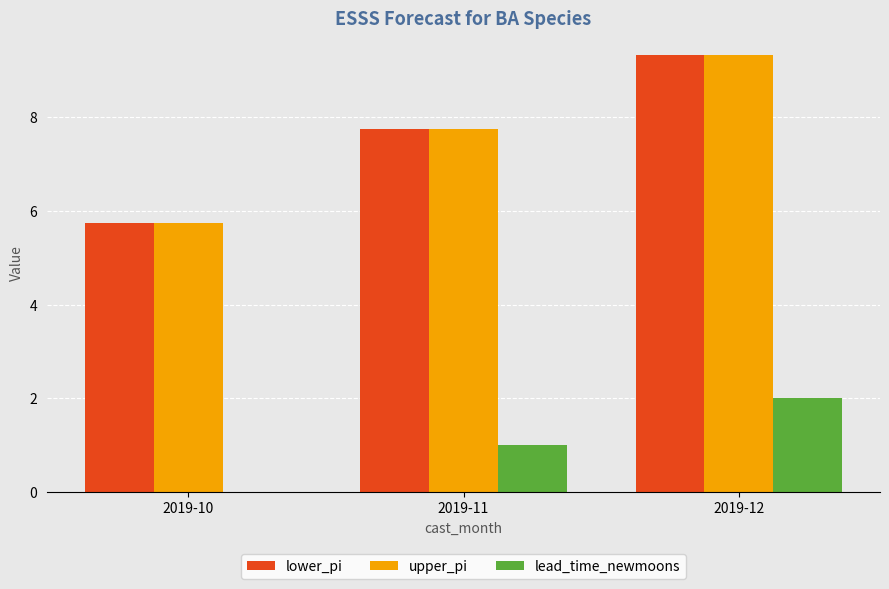

What is the difference between the upper_pi values at 2019-12 and 2019-11?

1.6